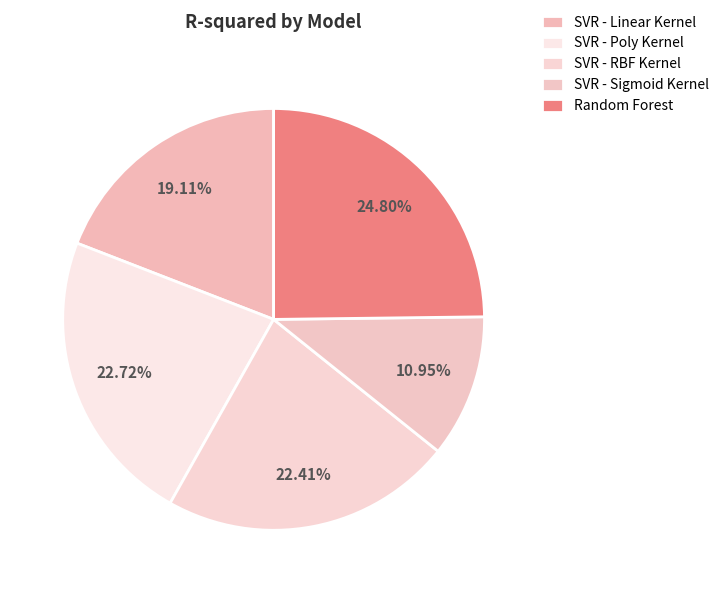

How many slices are in this pie chart?

5